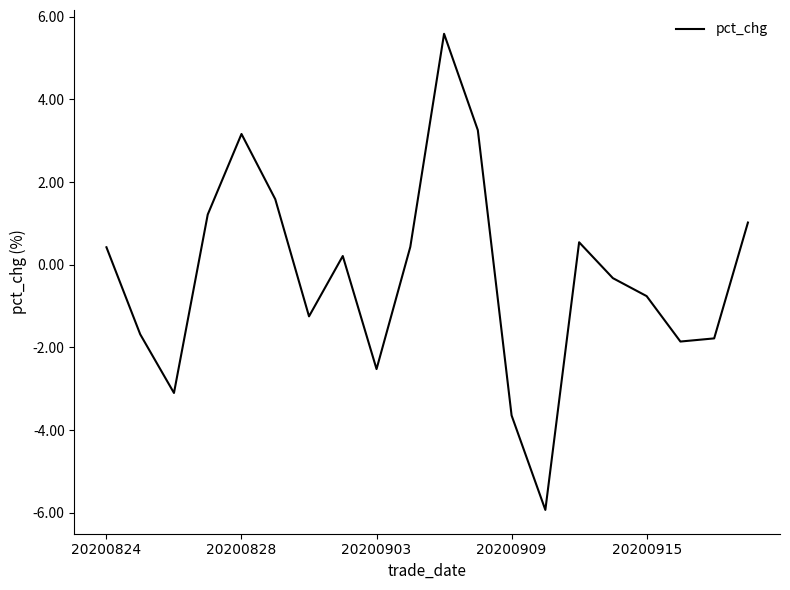

How many negative values are there?

10